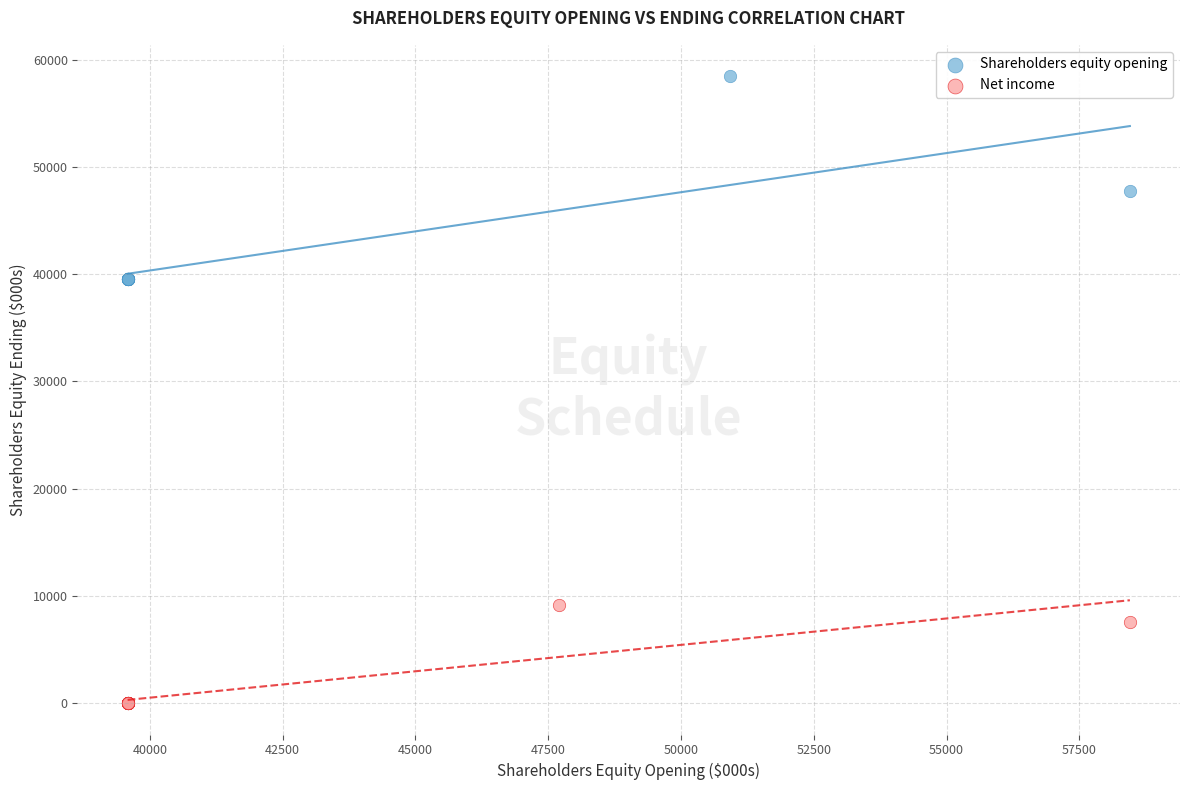

Which series has the largest Y range (max minus min)?

Shareholders equity opening